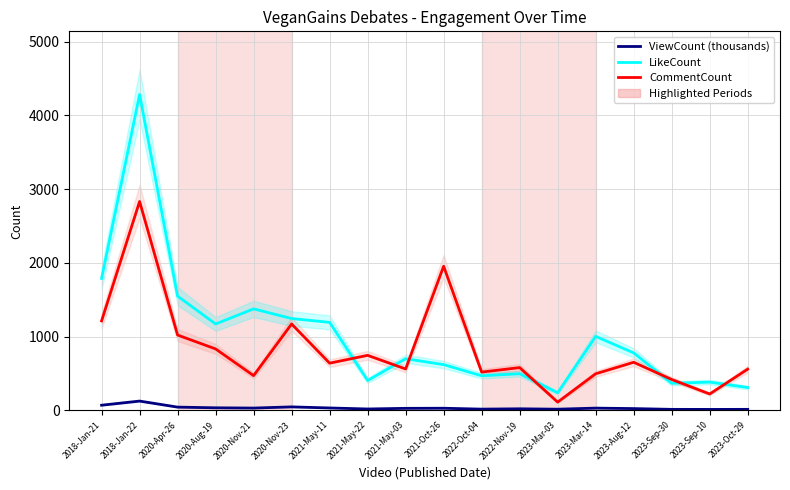

The value of CommentCount at 2021-May-22 is 1152.4. True or false?

False